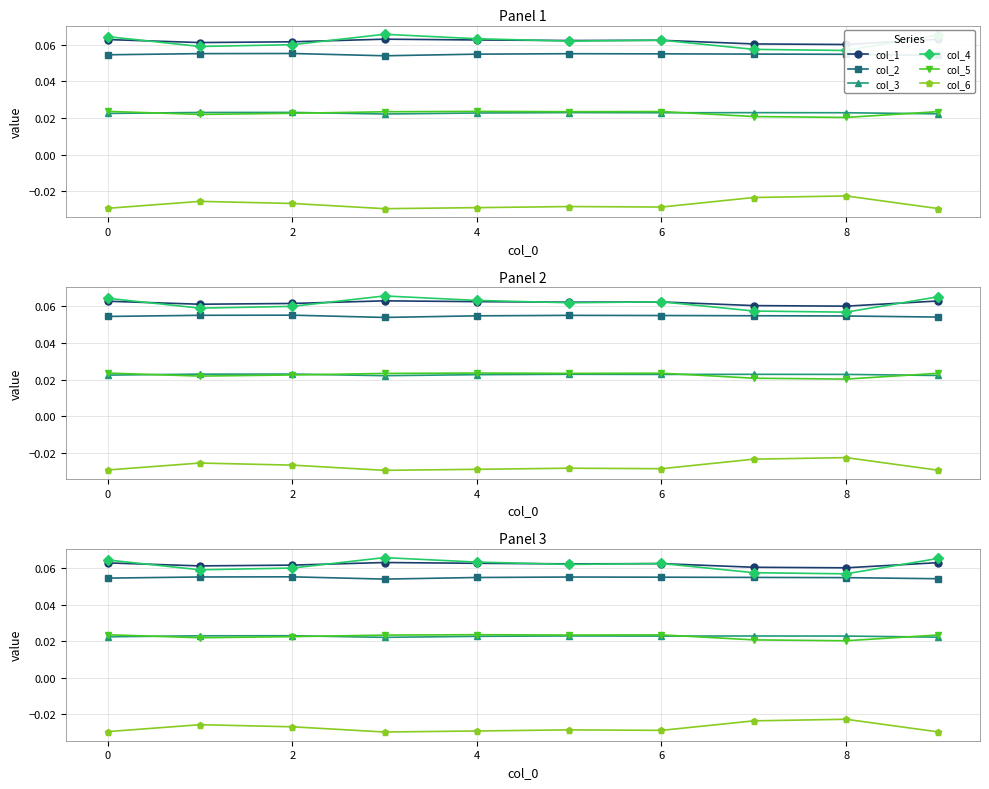

Which series has the widest spread of values?

col_4